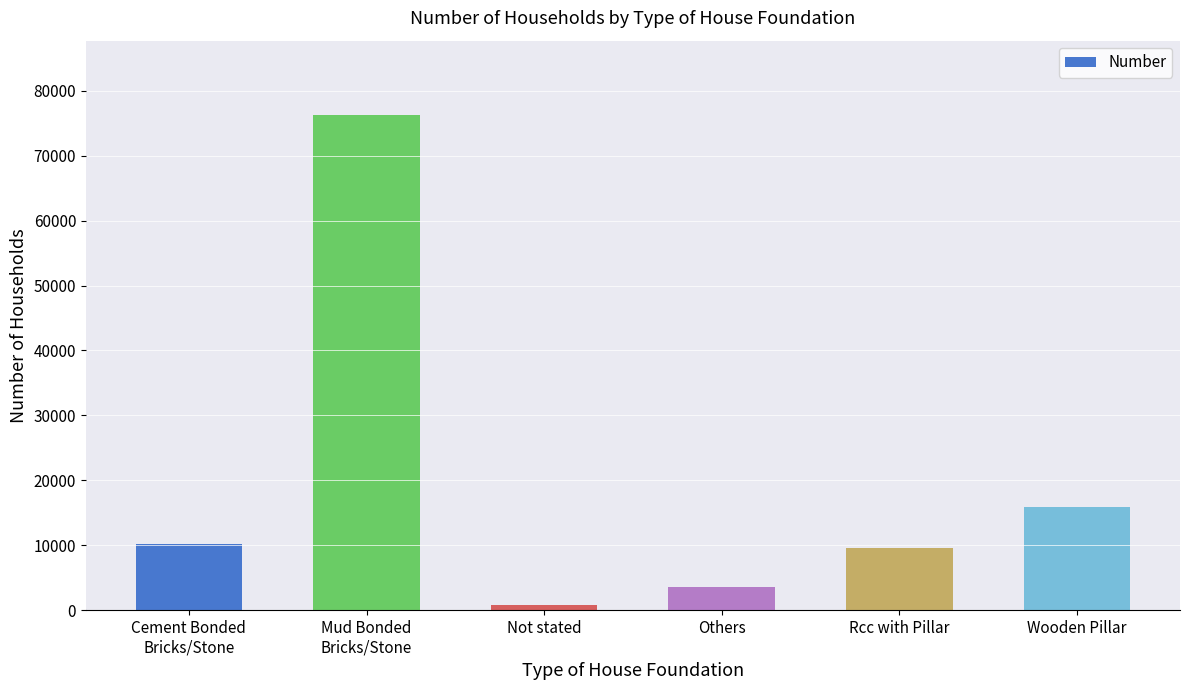

What is the difference between the values at Wooden Pillar and Others?

12455